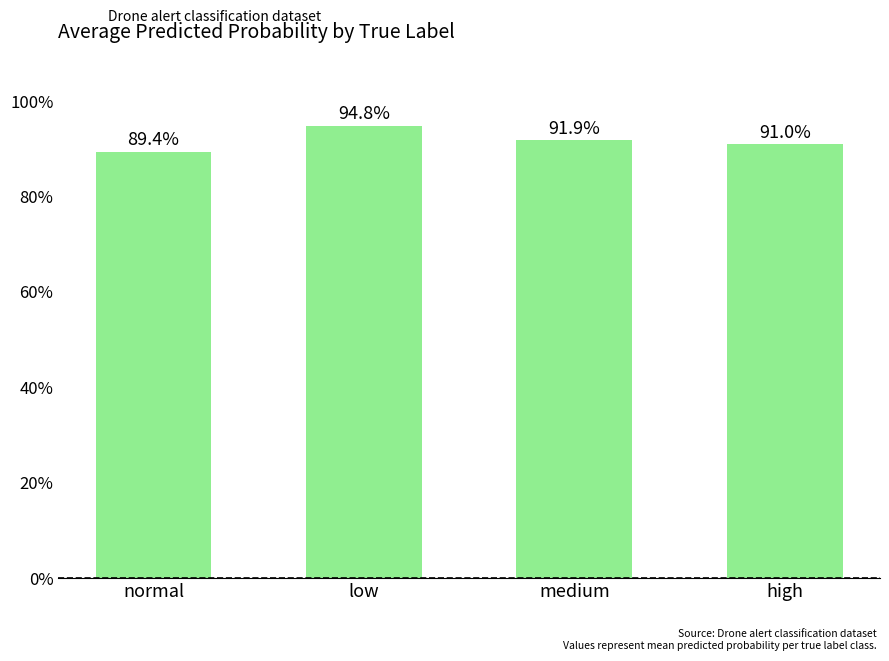

Reading left to right, extract all data points from this chart.

normal=0.9	low=0.9	medium=0.9	high=0.9